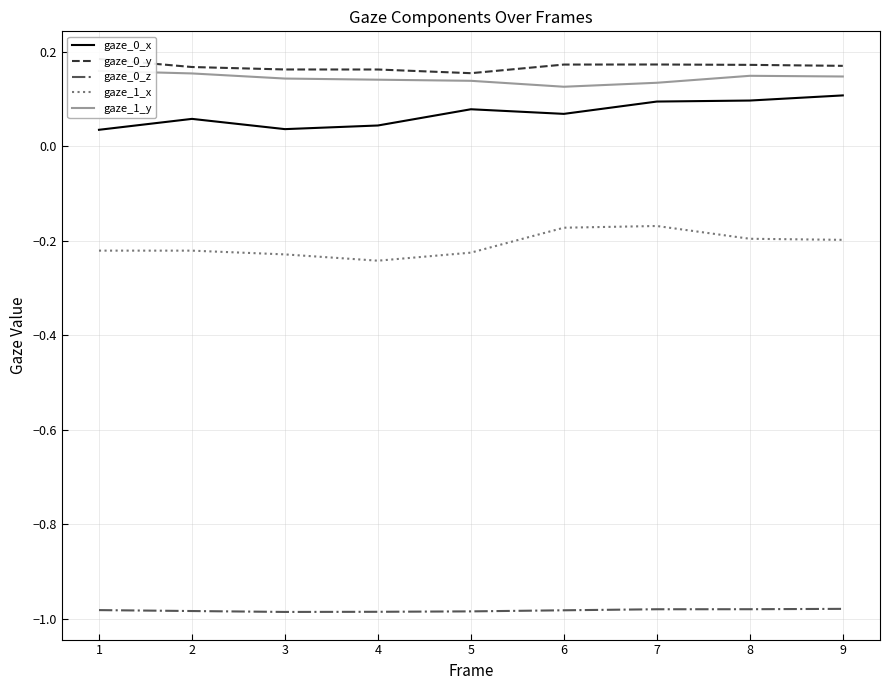

Reading left to right, transcribe all the data shown in this chart.

gaze_0_x: 1=0.0	2=0.1	3=0.0	4=0.0	5=0.1	6=0.1	7=0.1	8=0.1	9=0.1
gaze_0_y: 1=0.2	2=0.2	3=0.2	4=0.2	5=0.2	6=0.2	7=0.2	8=0.2	9=0.2
gaze_0_z: 1=-1.0	2=-1.0	3=-1.0	4=-1.0	5=-1.0	6=-1.0	7=-1.0	8=-1.0	9=-1.0
gaze_1_x: 1=-0.2	2=-0.2	3=-0.2	4=-0.2	5=-0.2	6=-0.2	7=-0.2	8=-0.2	9=-0.2
gaze_1_y: 1=0.2	2=0.2	3=0.1	4=0.1	5=0.1	6=0.1	7=0.1	8=0.1	9=0.1